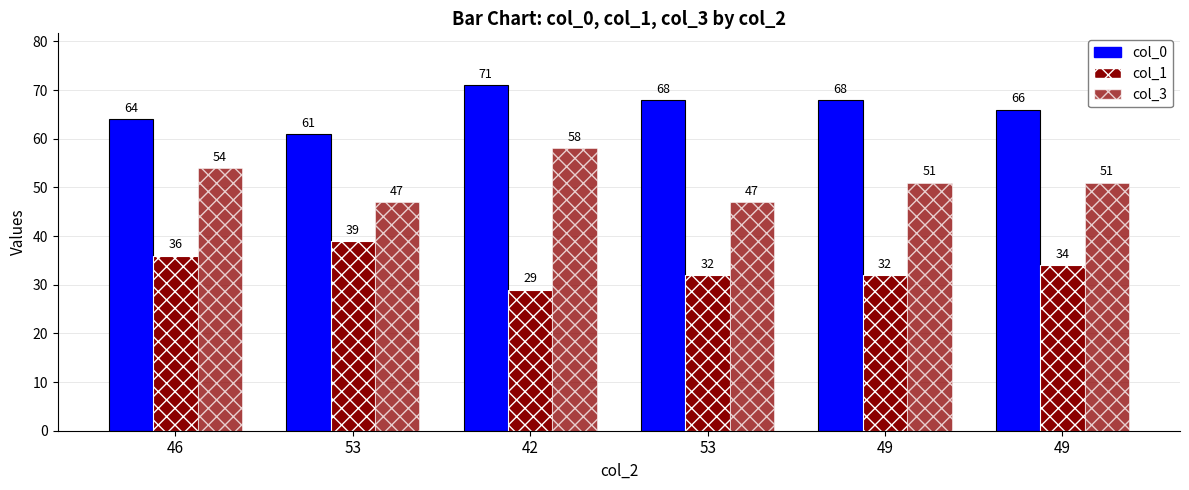

What is the sum of the col_0 values at 46 and 42?

135